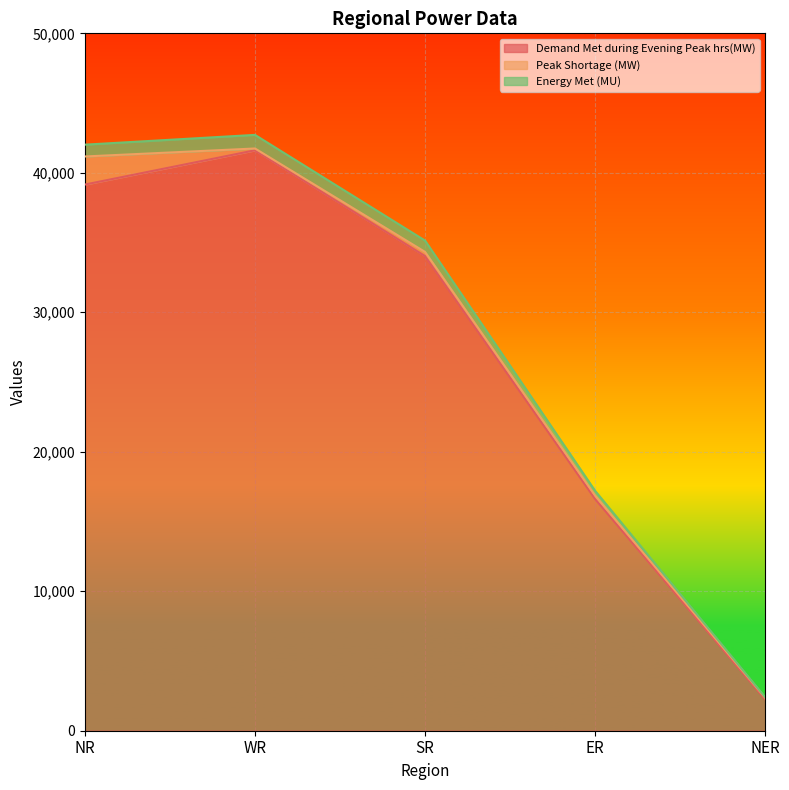

What is the difference between the second highest and second lowest values in the Demand Met during Evening Peak hrs(MW) series?

22550